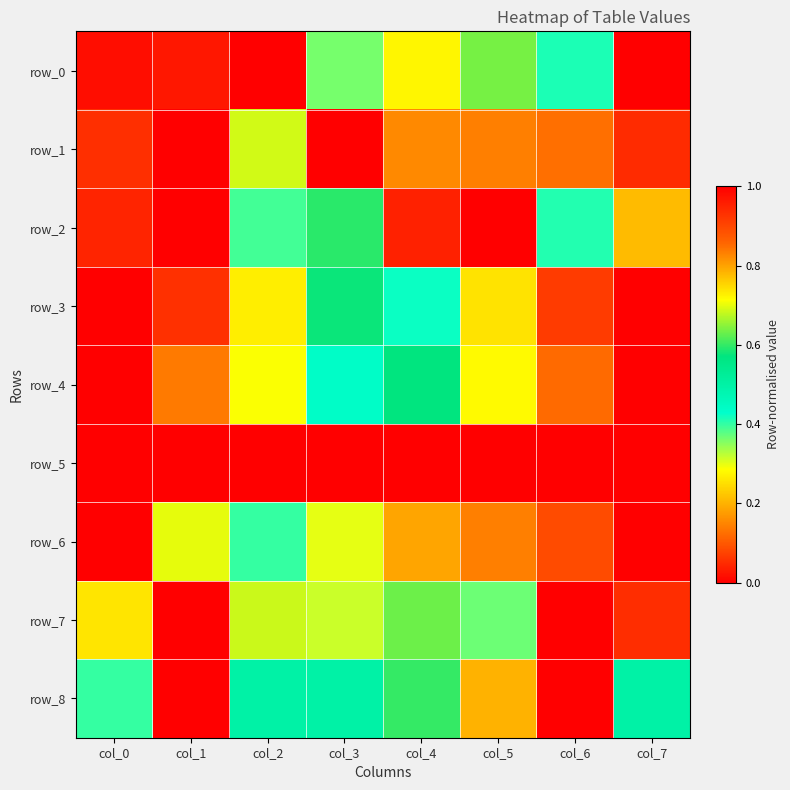

What is the total value across all series at col_6?

3.0